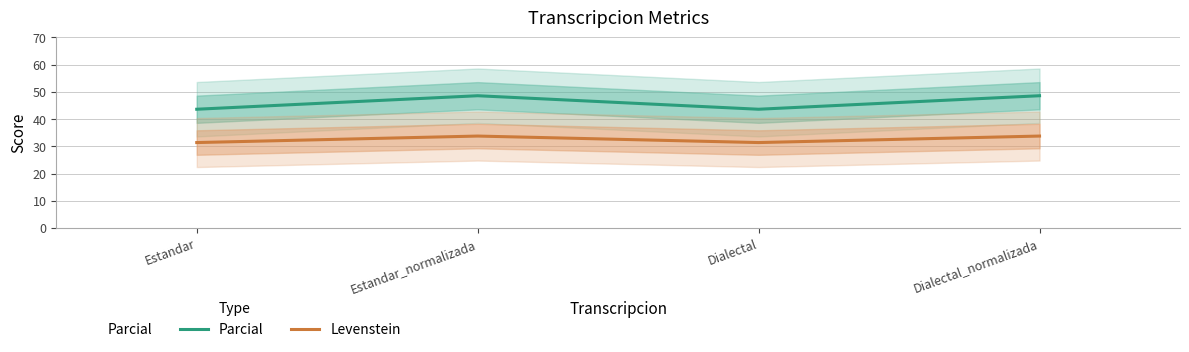

How many Levenstein values are between 31 and 33?

2